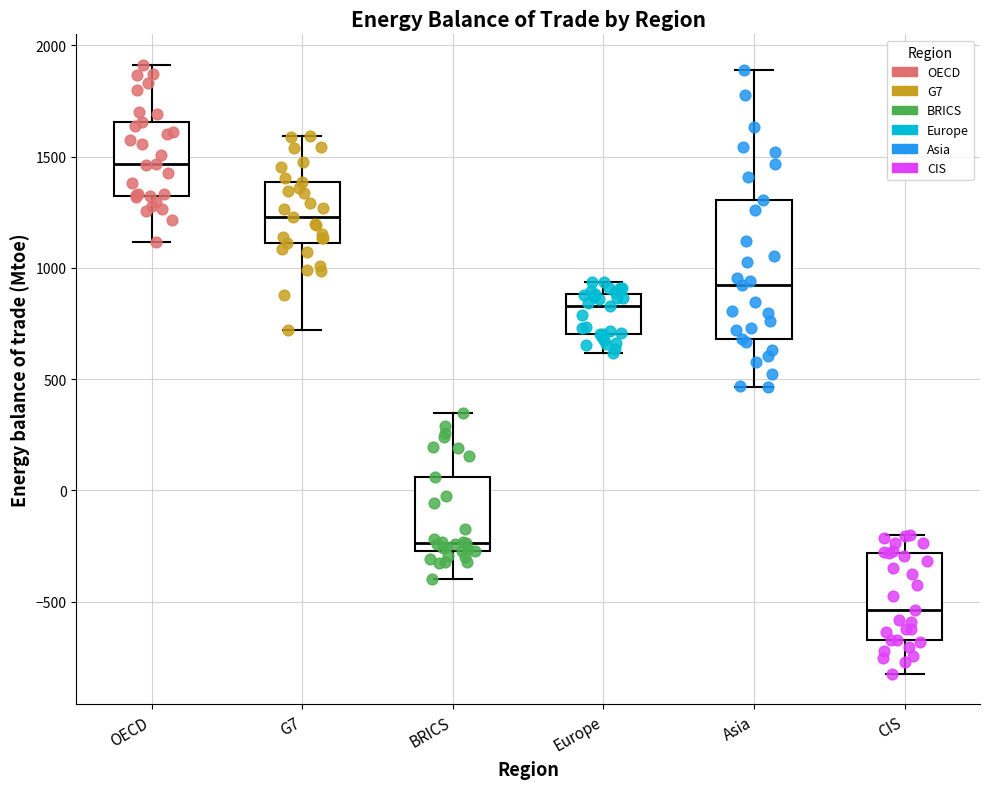

Reading left to right, read every box against the y-axis: the position of its median line, the range the box covers, and the ends of its whiskers. The values are not printed on the chart, so give them approximately, as read against the axis.

OECD: median 1450, box 1300 to 1650, whiskers 1100 to 1900
G7: median 1250, box 1100 to 1400, whiskers 700 to 1600
BRICS: median -250 (just above the box's lower edge), box -250 to 50, whiskers -400 to 350
Europe: median 850, box 700 to 900, whiskers 600 to 950
Asia: median 900, box 700 to 1300, whiskers 450 to 1900
CIS: median -550, box -650 to -300, whiskers -800 to -200